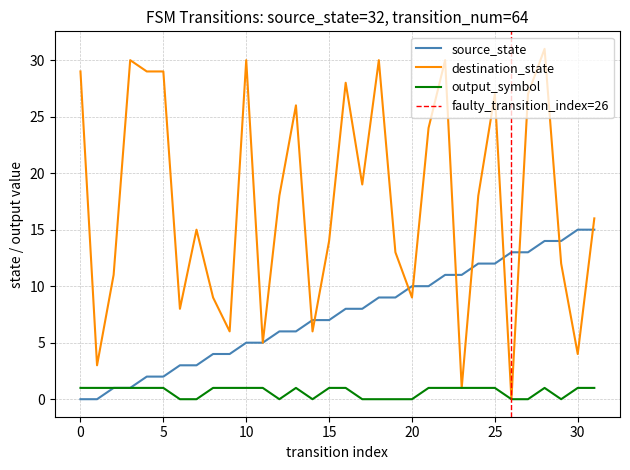

What is the sum of all destination_state values?

557